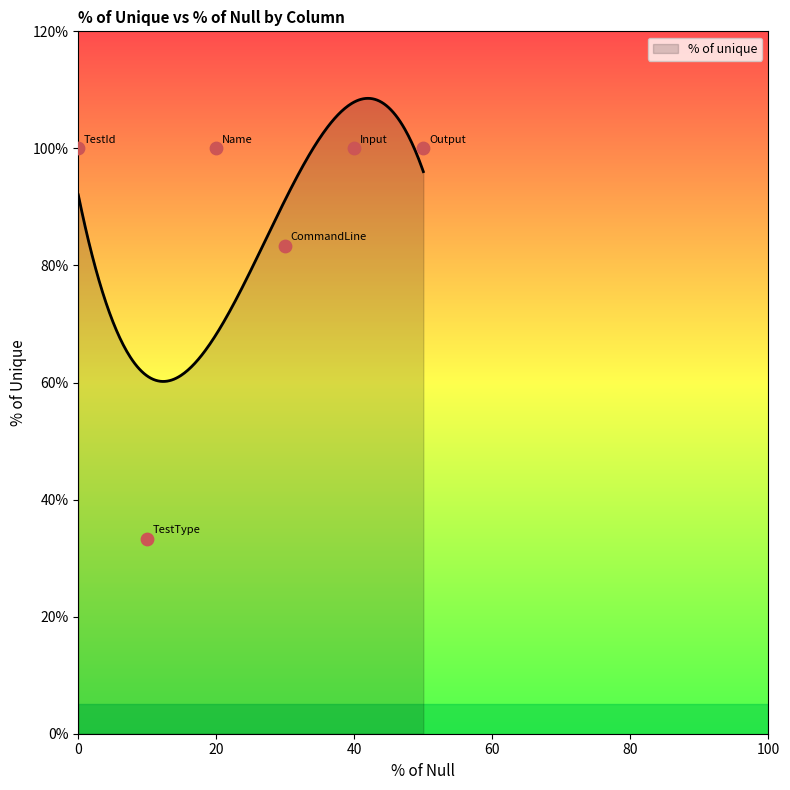

Approximately how many times larger is the value at Name compared to TestId?

1.0